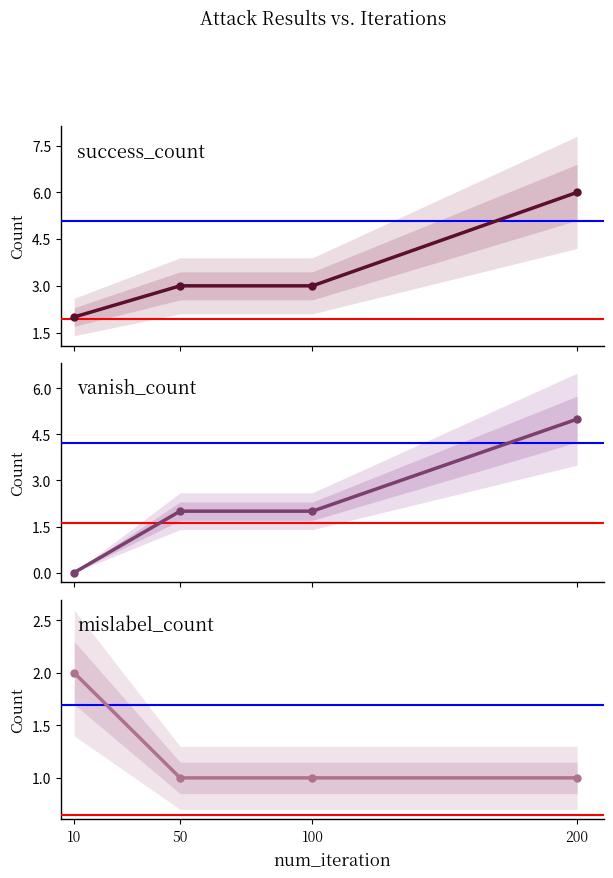

Is the value of mislabel_count at 200 greater than the value of success_count at 200?

No